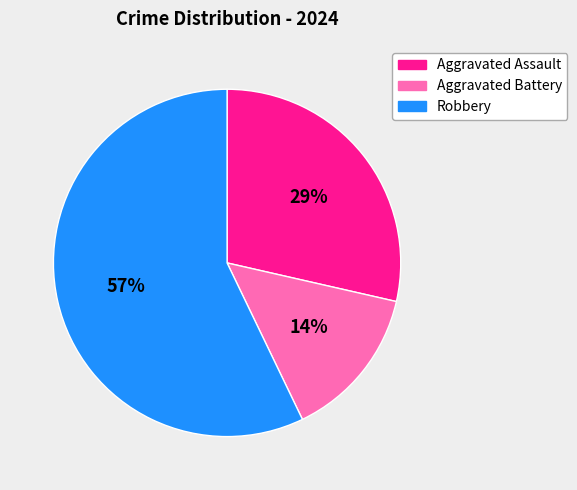

Which category has the biggest portion of the pie?

Robbery